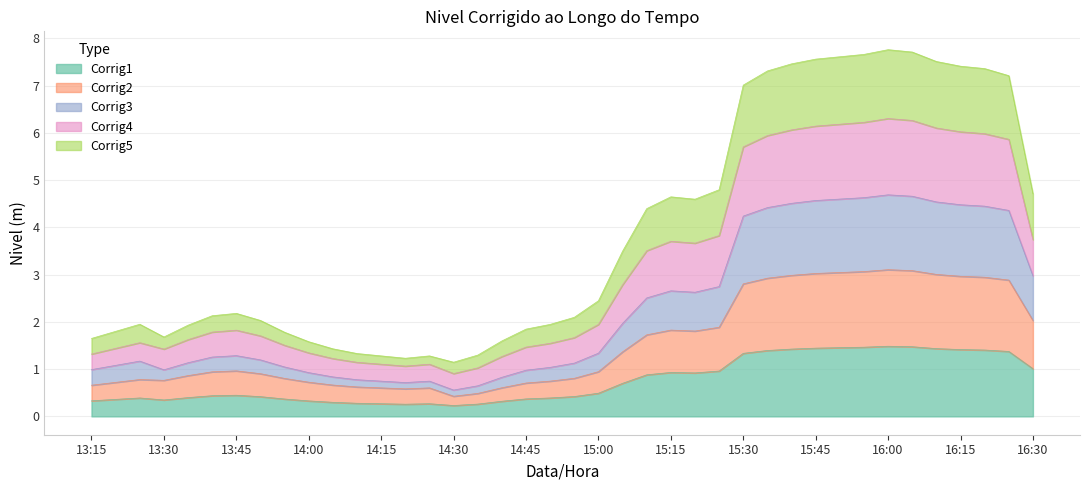

How many lines are shown in the chart?

5